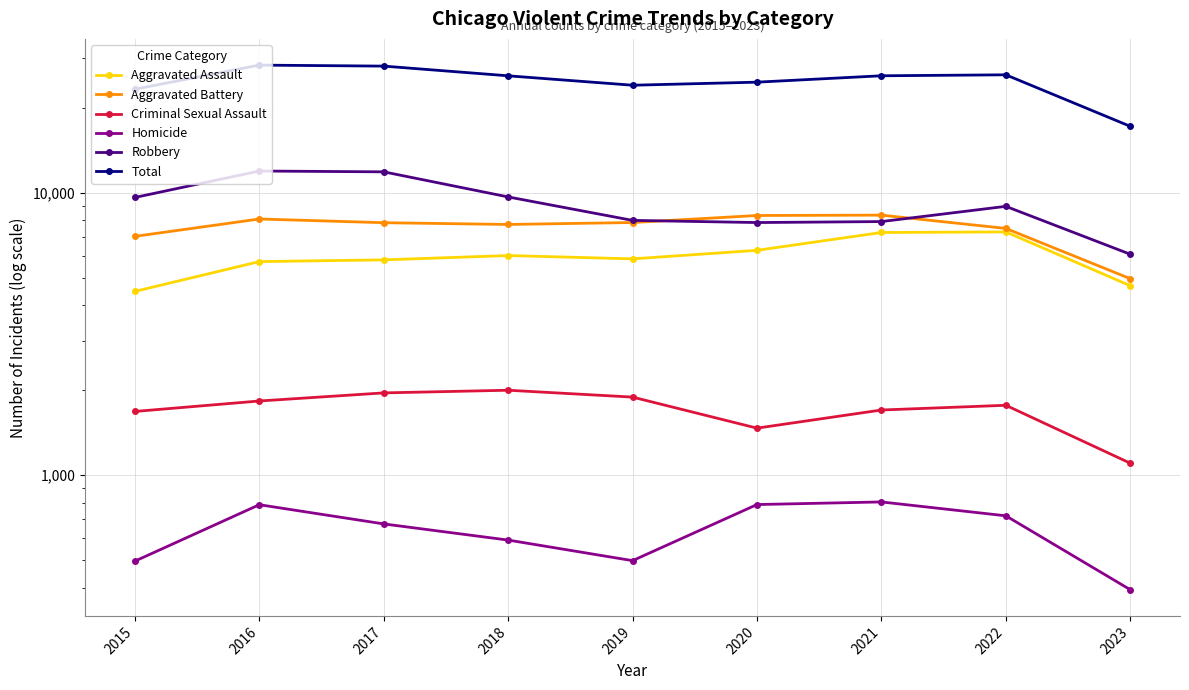

Is it true that Homicide equals 200 at 2022?

False